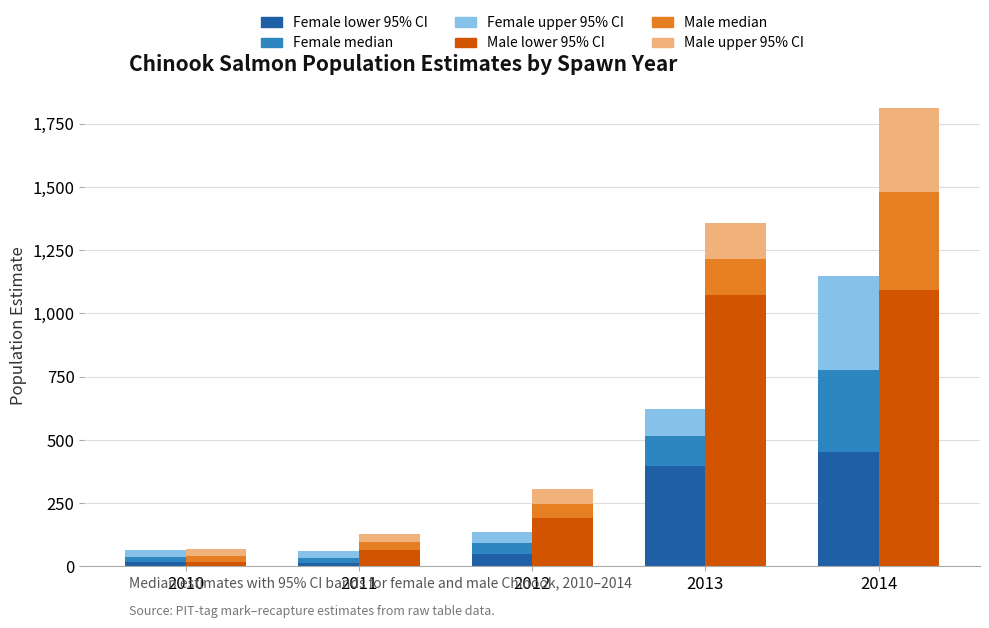

Which label corresponds to the smallest value in the chart?

2011